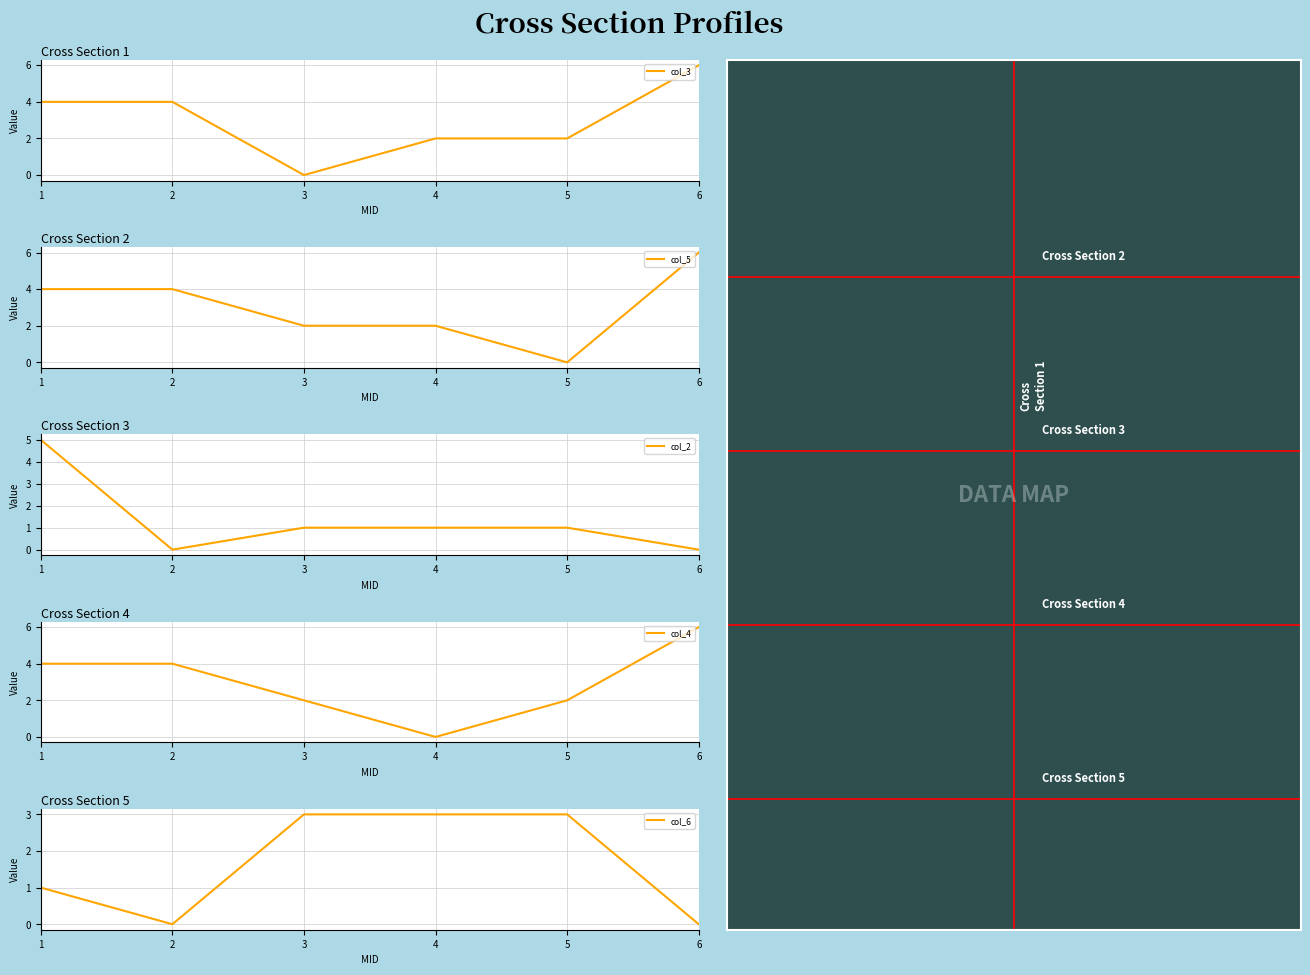

Is the value of col_2 at 1 greater than the value of col_4 at 1?

Yes